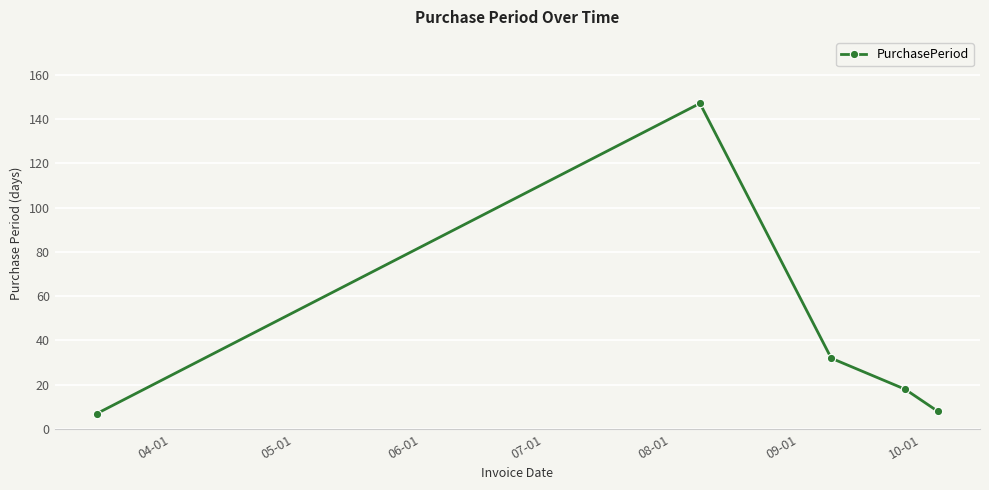

What is the greatest value displayed?

147